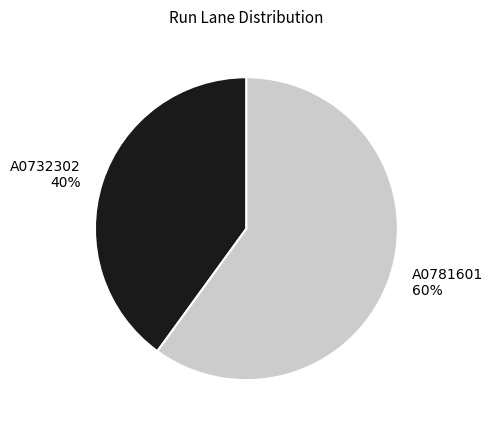

What is the ratio of the value at A0781601 to the value at A0732302?

1.5